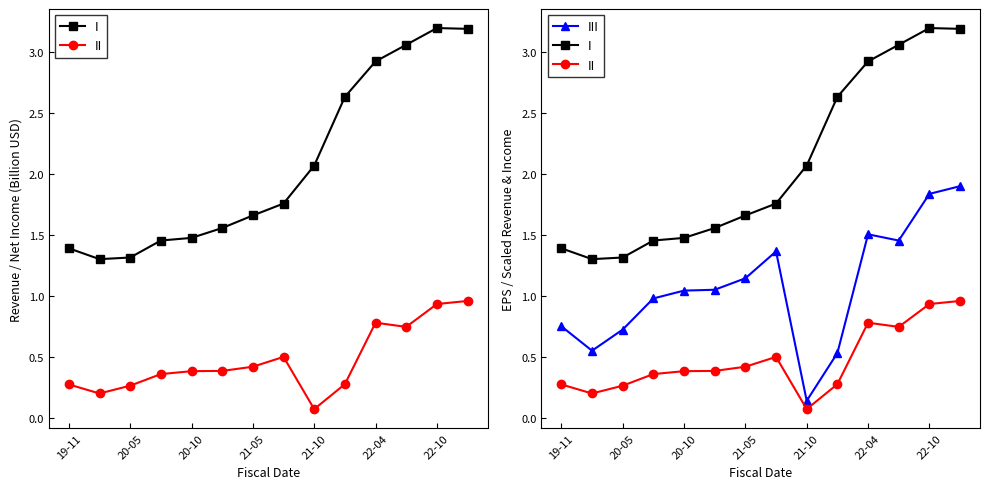

Which series has the largest range (max minus min)?

I